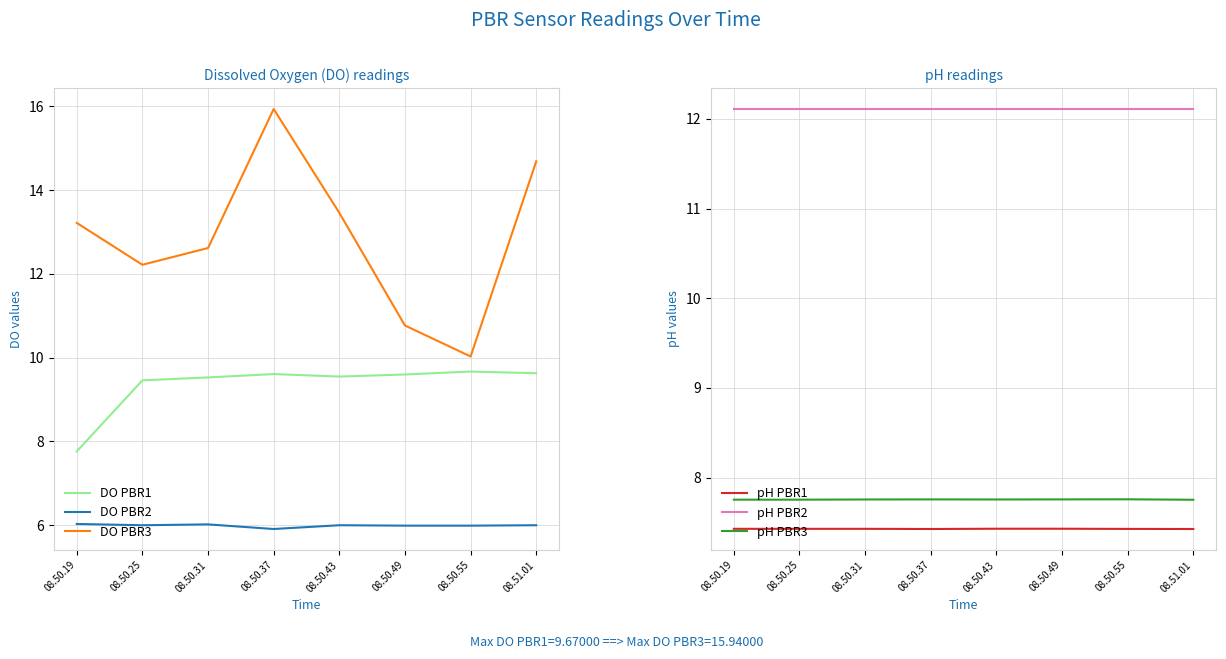

What is the value of the DO PBR2 point at the 3rd from the left?

6.0